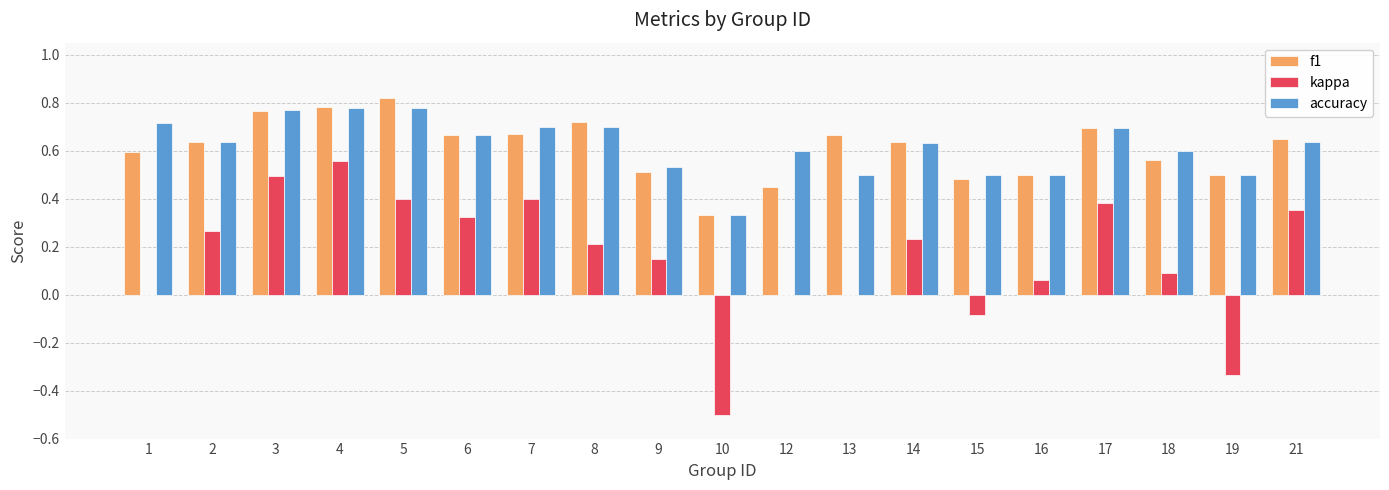

What is the sum of the f1 values at 3 and 19?

1.3